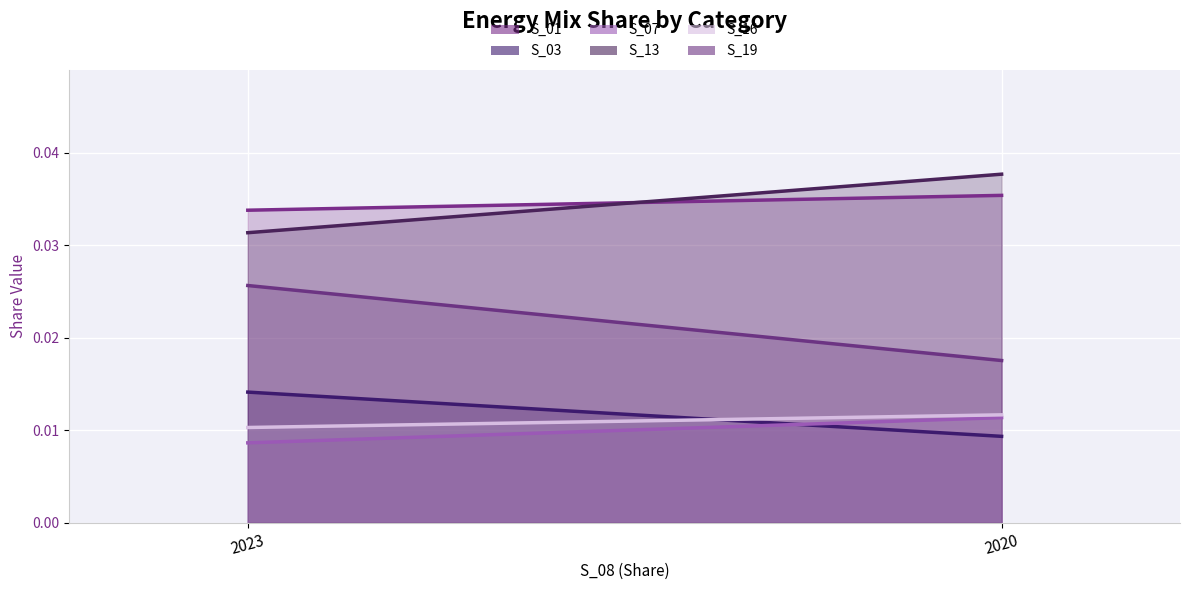

True or false: S_01 has a value of 0.0 at 2020.

False